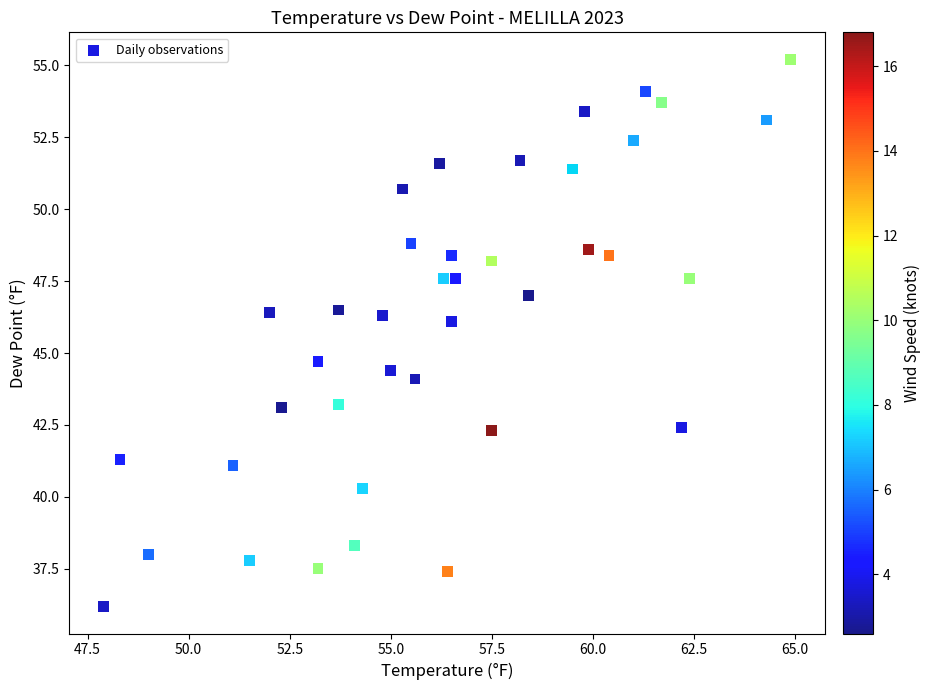

What Y value in the scatter plot is closest to 45?

44.7